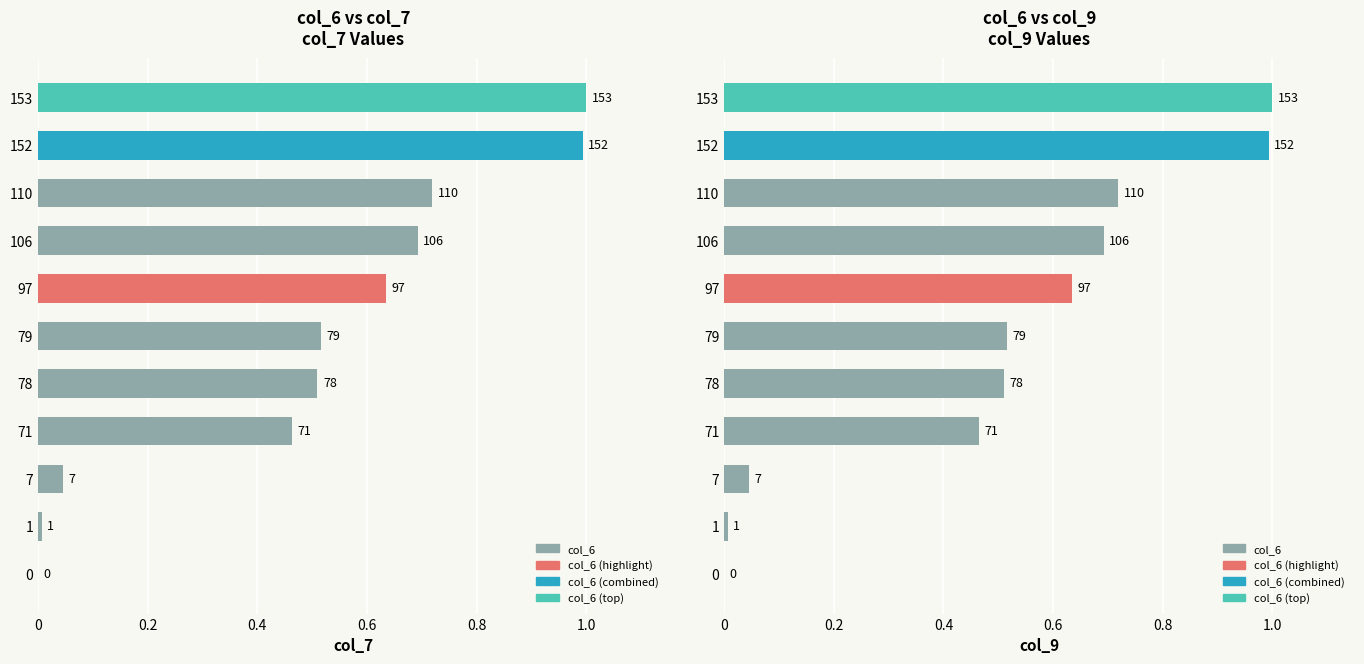

What is the average value of the col_7 series?

0.5